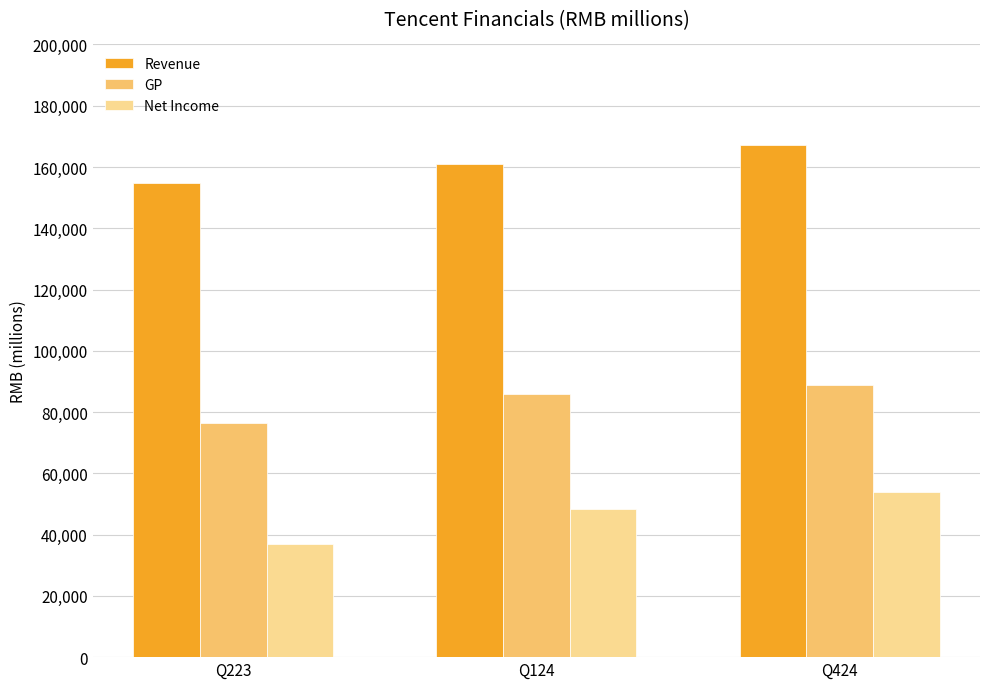

How many bars are there in each group?

3